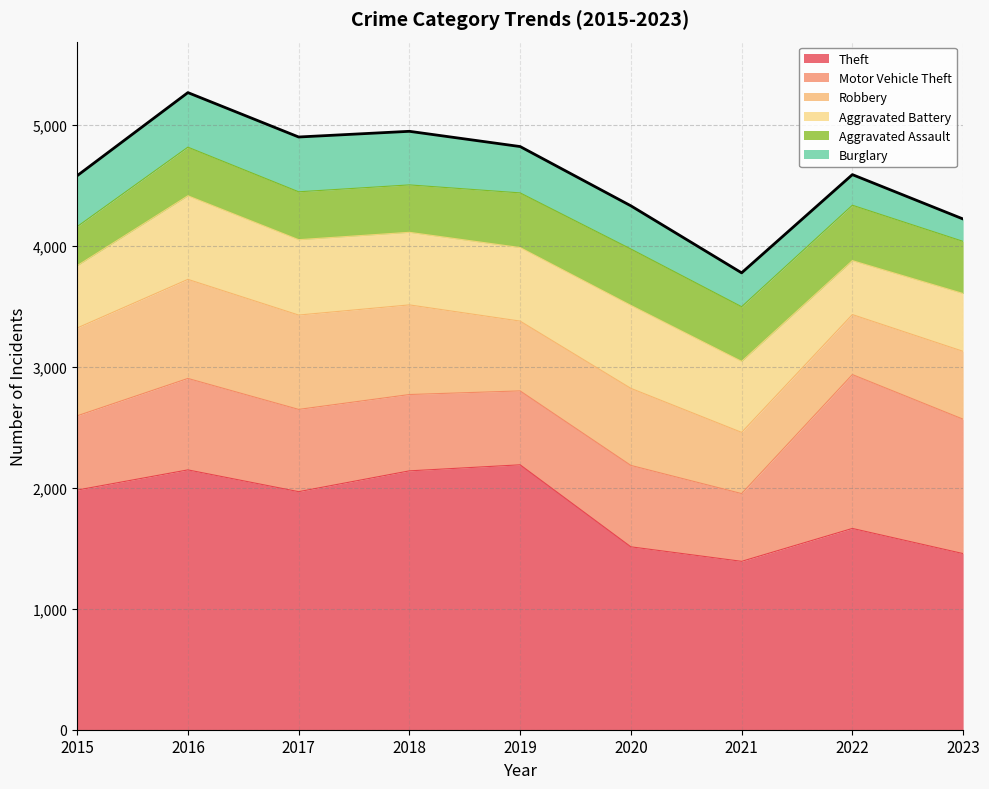

Where is the first local maximum for Aggravated Battery?

2016